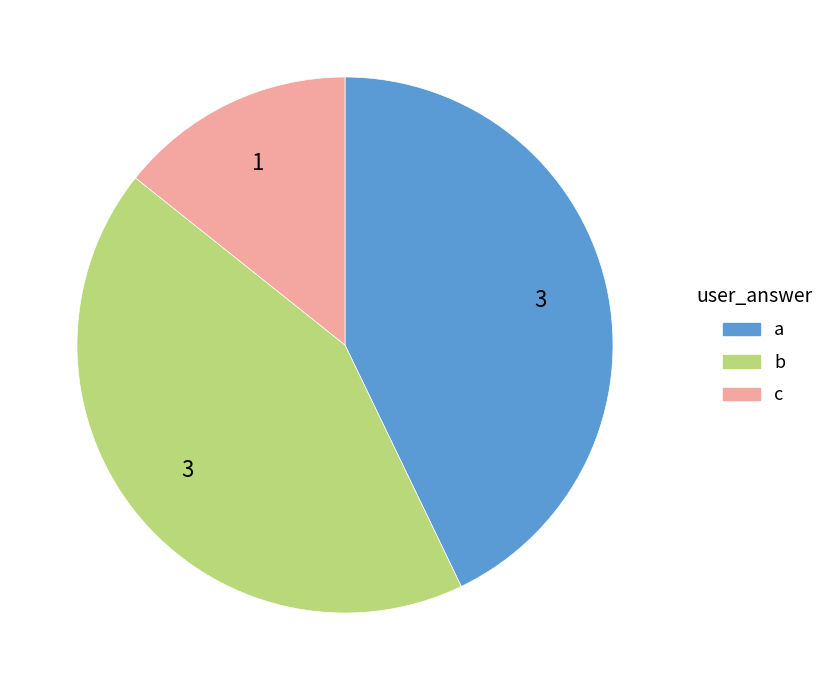

How many slices are in this pie chart?

3